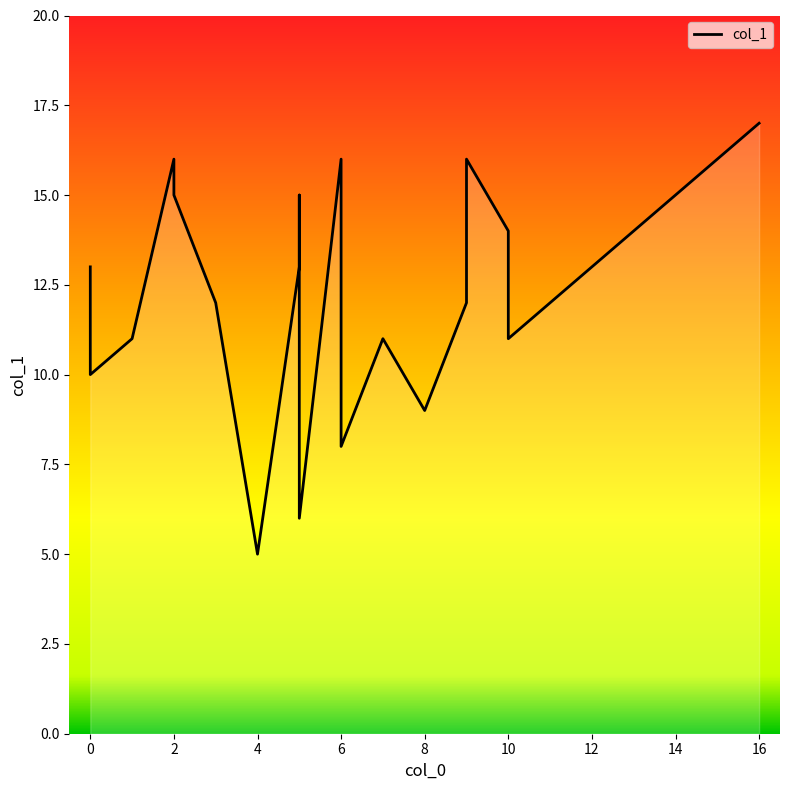

List the labels in order of value, smallest first.

9, 13, 10, 18, 19, 0, 1, 16, 14, 17, 2, 6, 3, 11, 8, 12, 4, 5, 15, 7